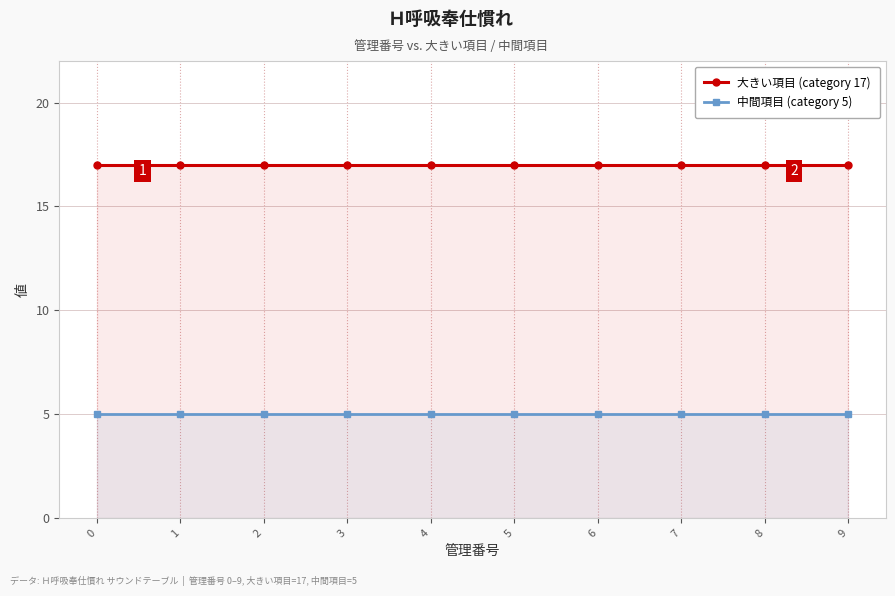

Is it true that 中間項目 (category 5) equals 8 at 8?

False